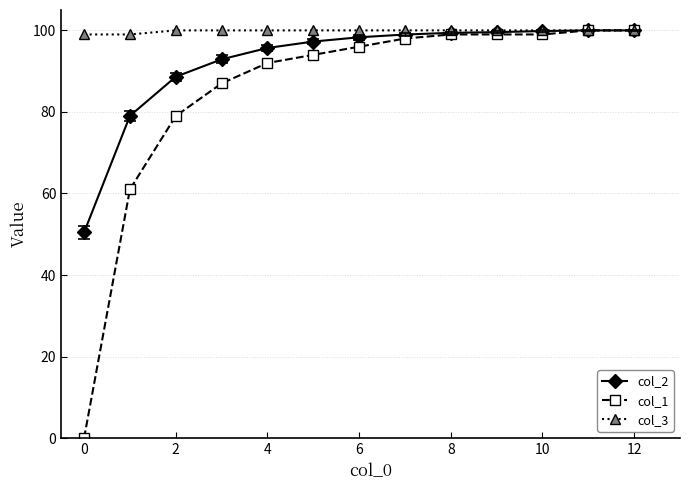

Which series has the widest spread of values?

col_1